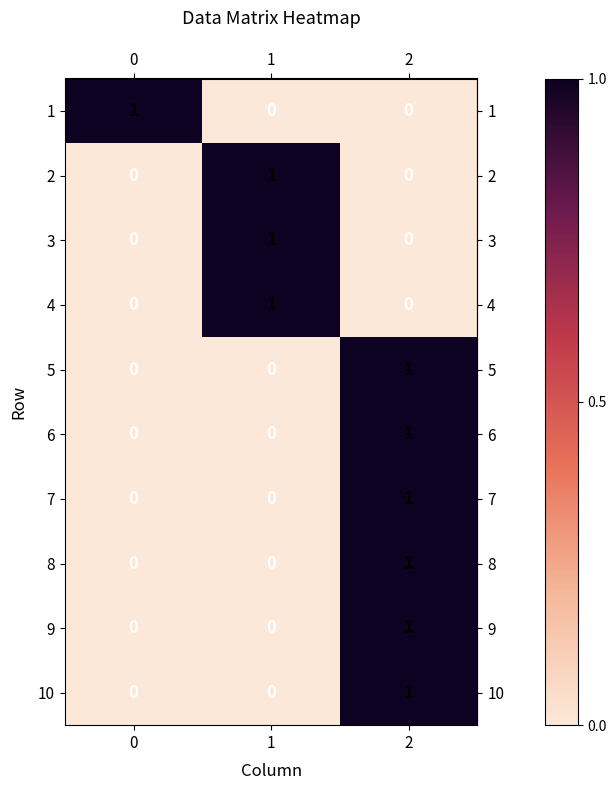

At which category is the sum across all series the highest?

2